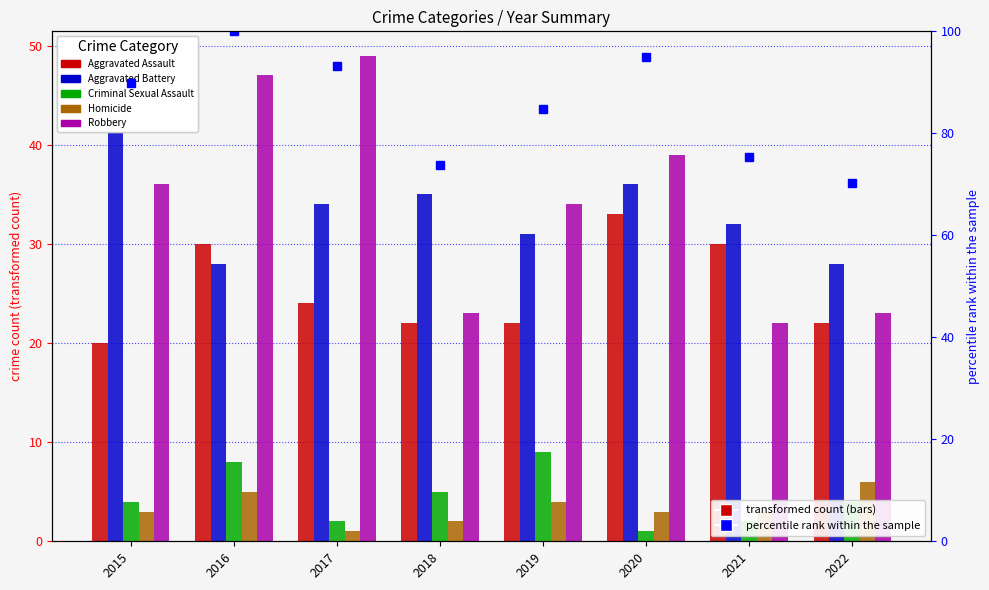

At which category is the sum across all series the highest?

2016